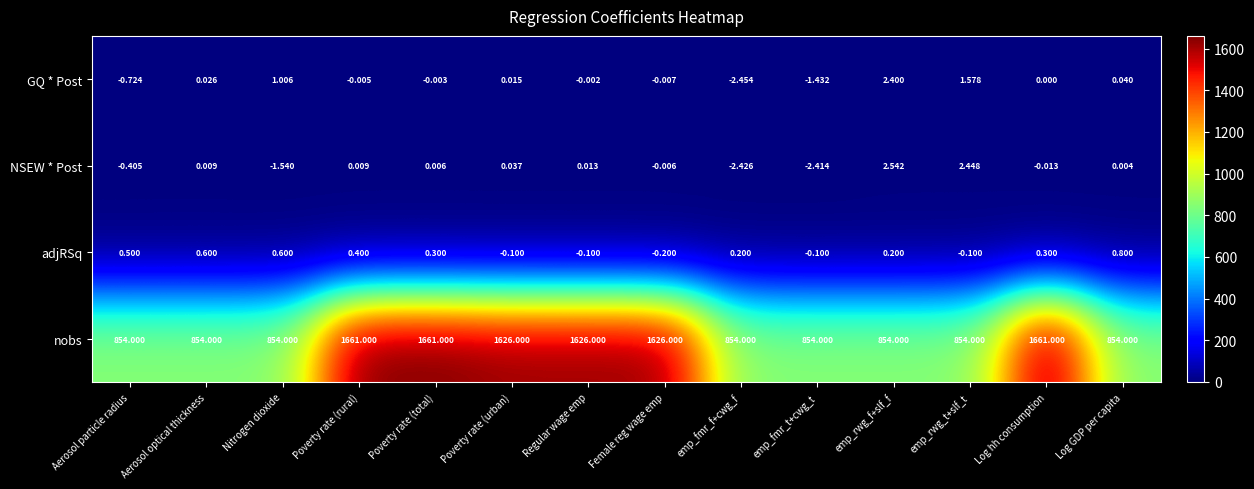

Which label corresponds to the smallest value in the chart?

emp_fmr_f+cwg_f